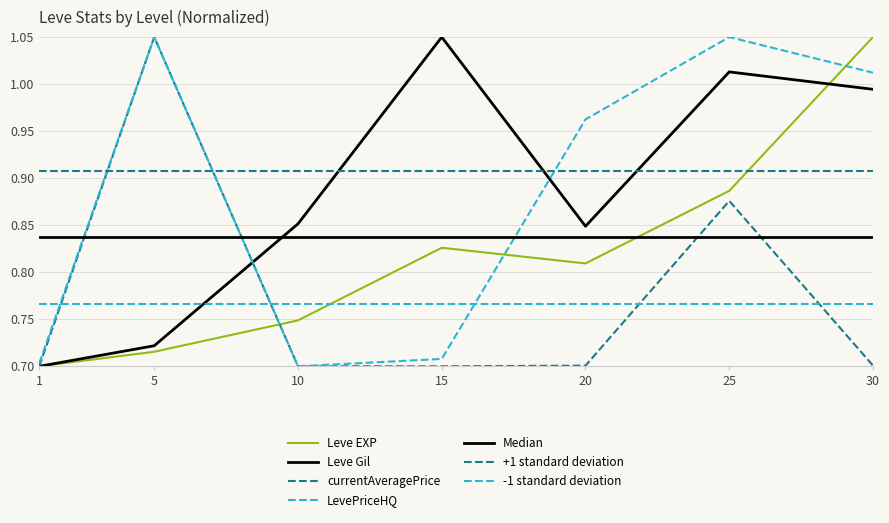

What is the highest value of the currentAveragePrice series?

1.1